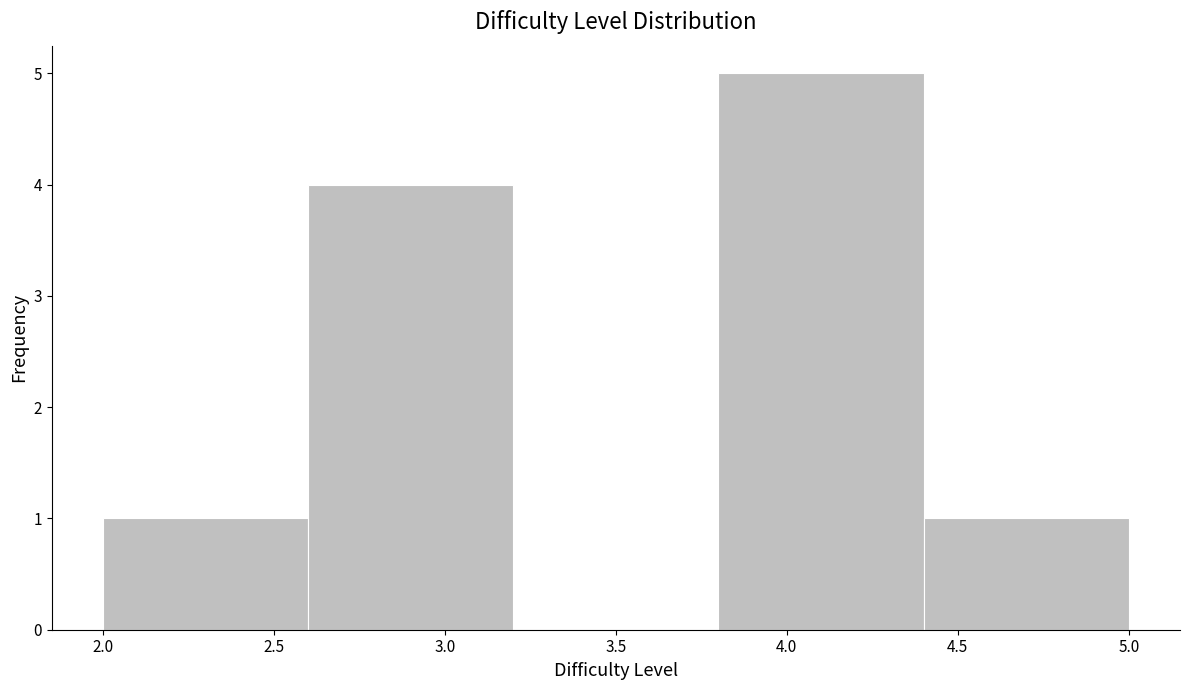

What is the height of the bar covering 2.0 to 2.6 on the x-axis? The values are not printed on the chart, so give them approximately, as read against the axis.

1